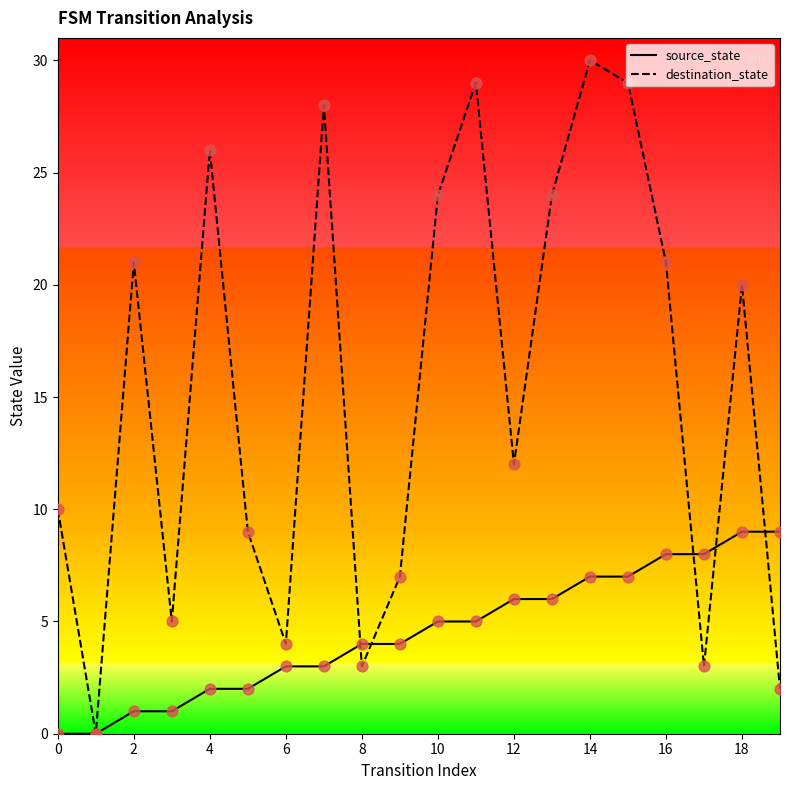

What is the highest value of the source_state series?

9